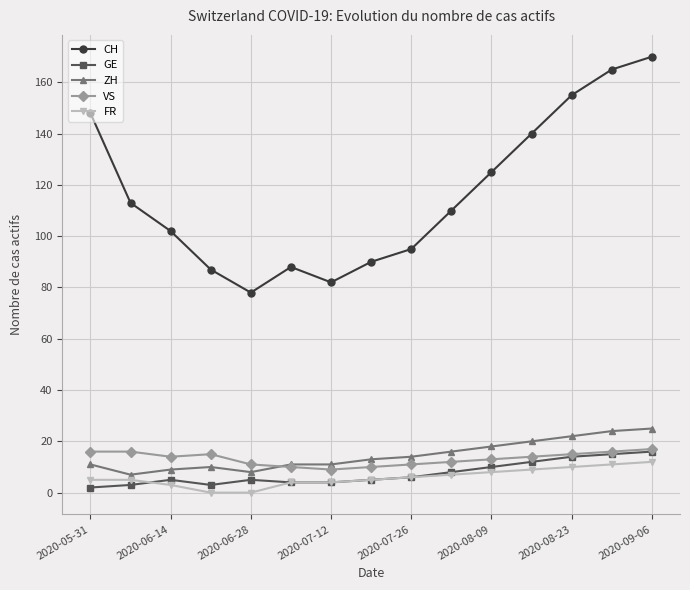

What is the average value of the VS series?

13